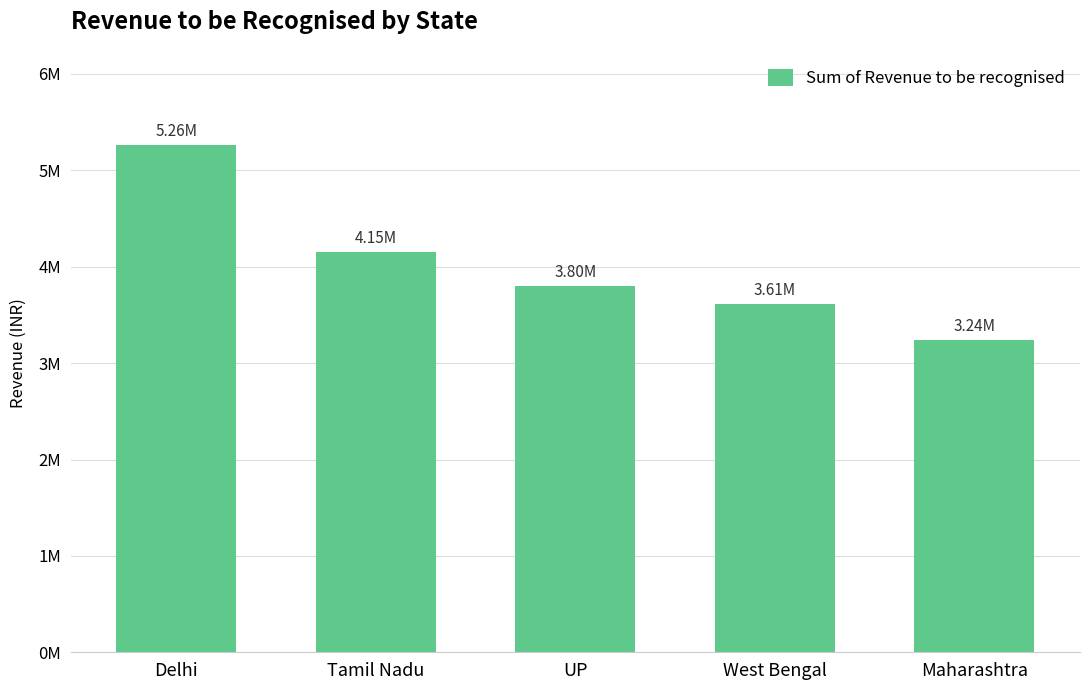

Does the chart contain stacked bars?

No